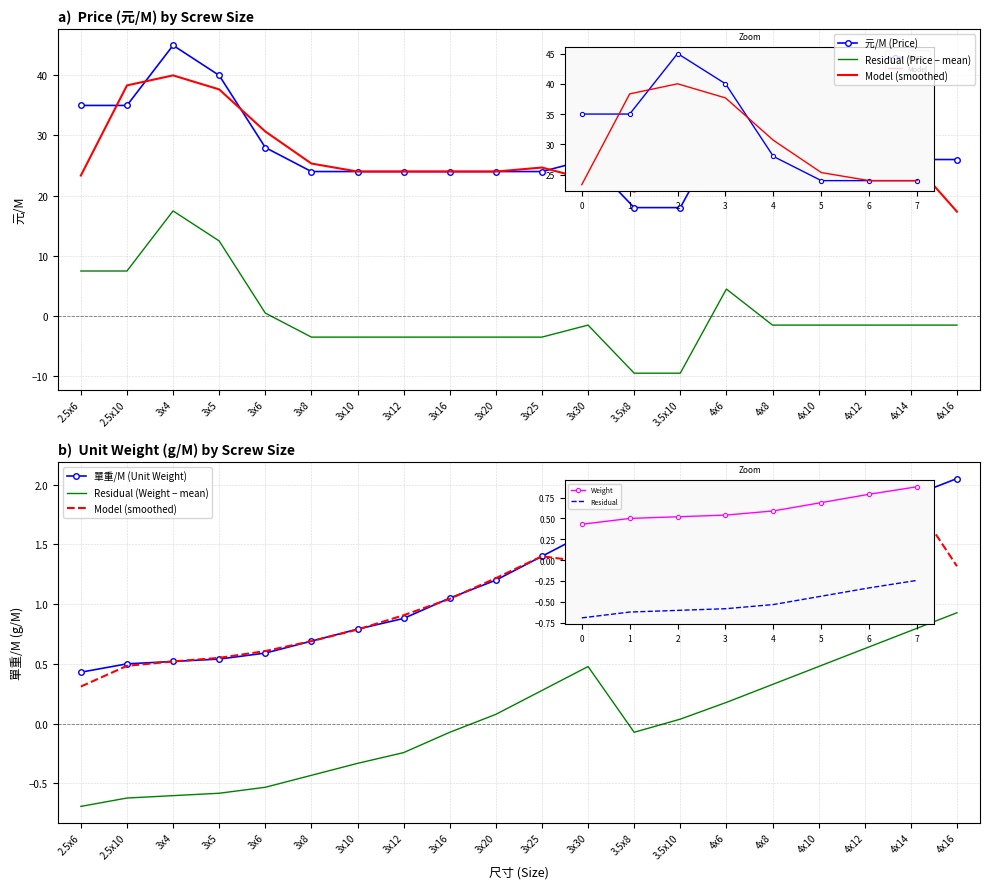

Which category has the lowest value in the Model (smoothed) series?

2.5x6